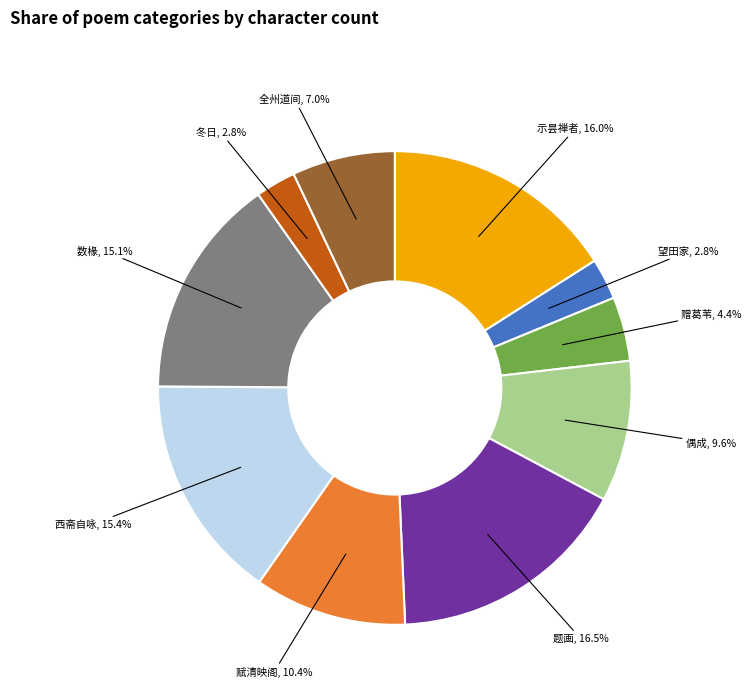

Count the number of slices in the pie.

10